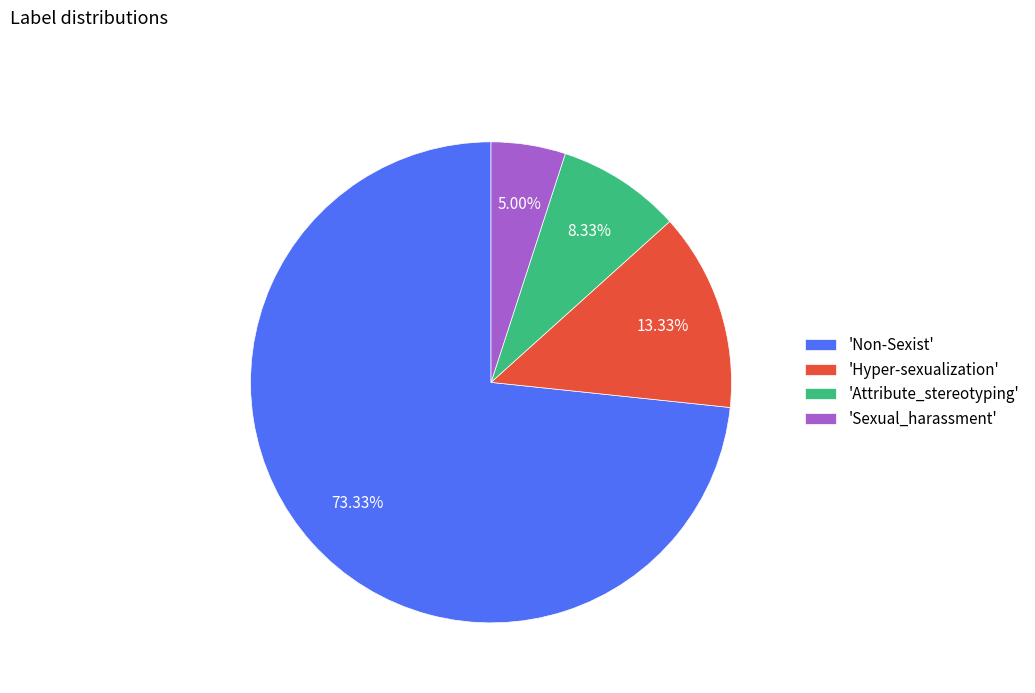

How many segments does this pie chart have?

4